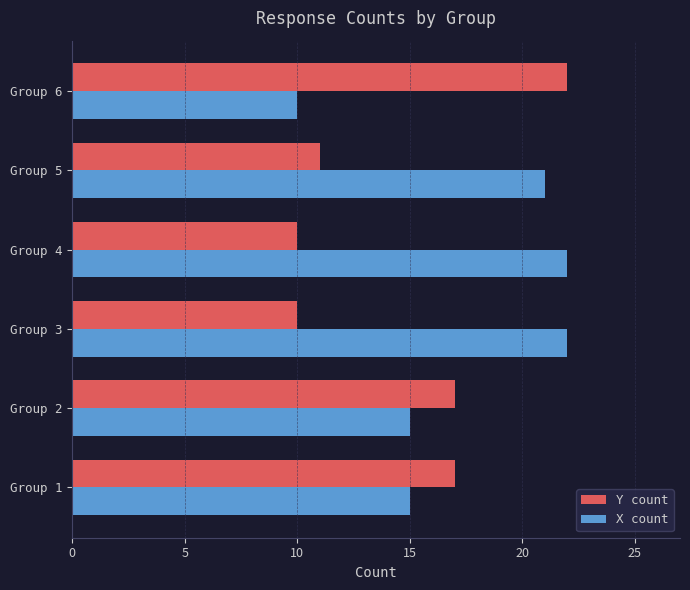

What is the smallest value displayed?

10